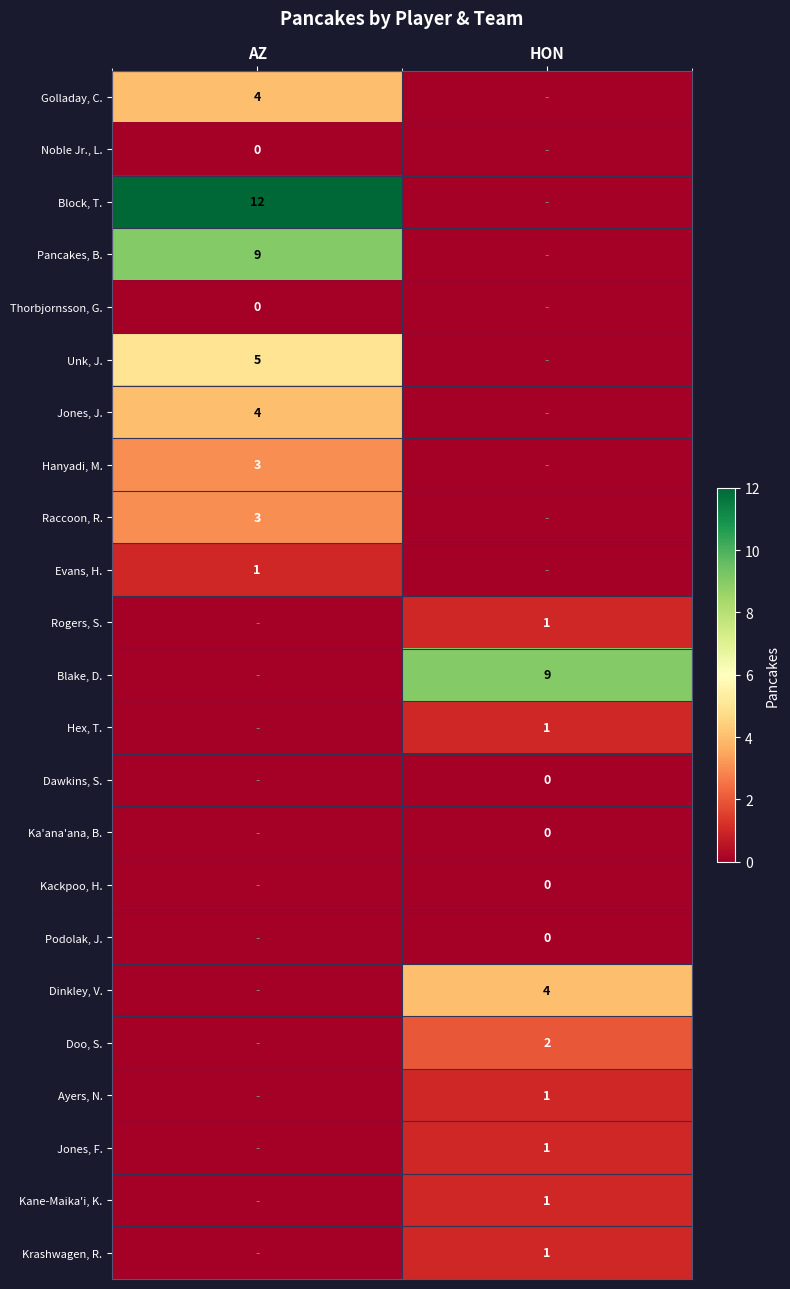

The Evans, H. series shows 1 at AZ. True or false?

True